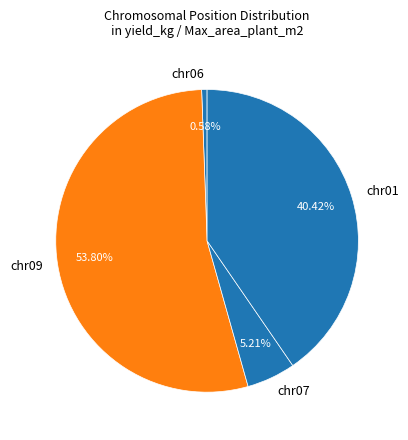

Which has a higher value, chr06 or chr09?

chr09